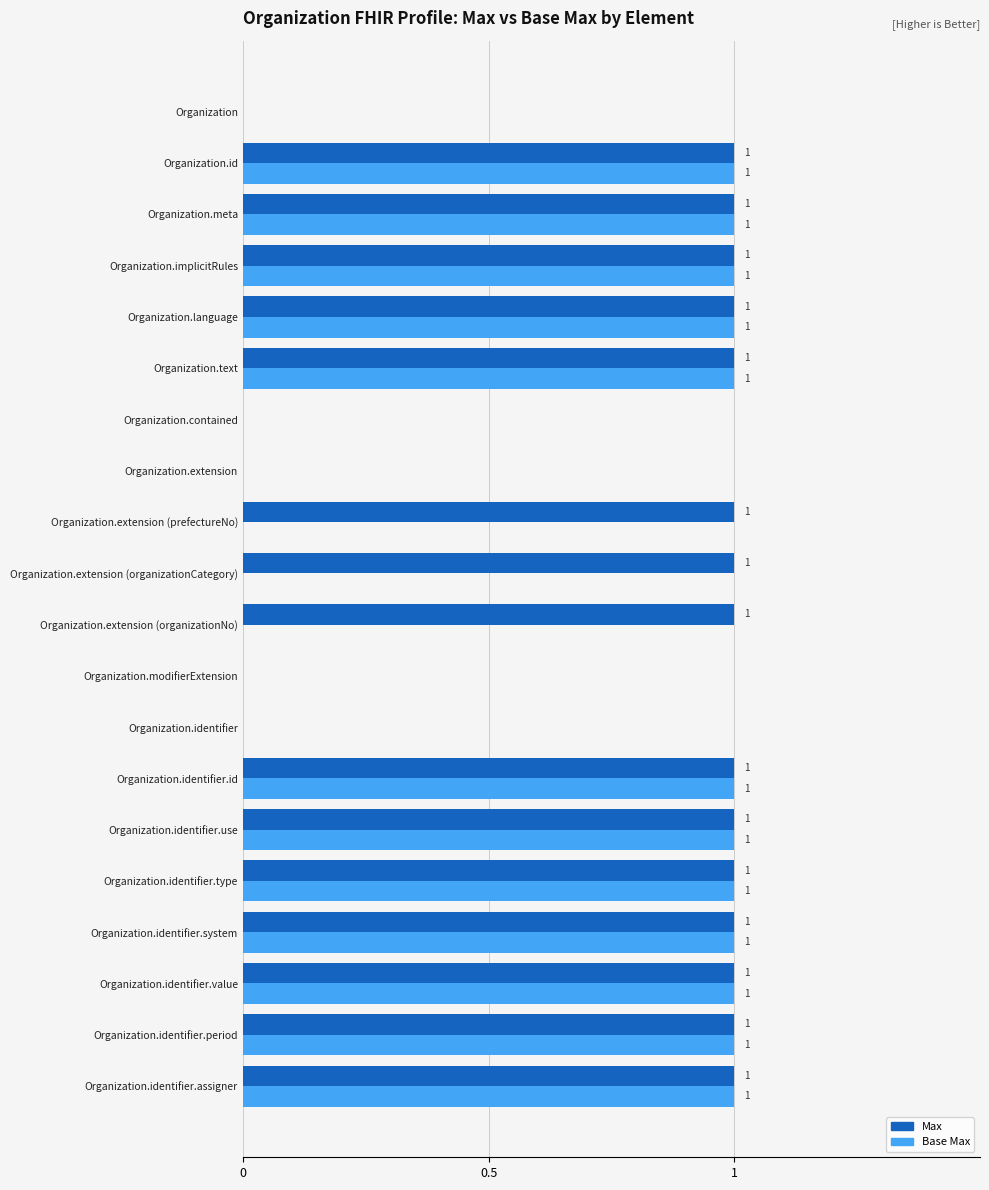

What is the sum of all Max values?

15